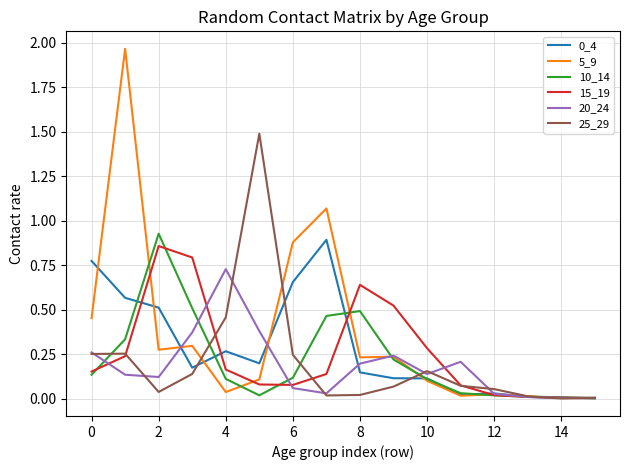

Which series has the largest range (max minus min)?

5_9